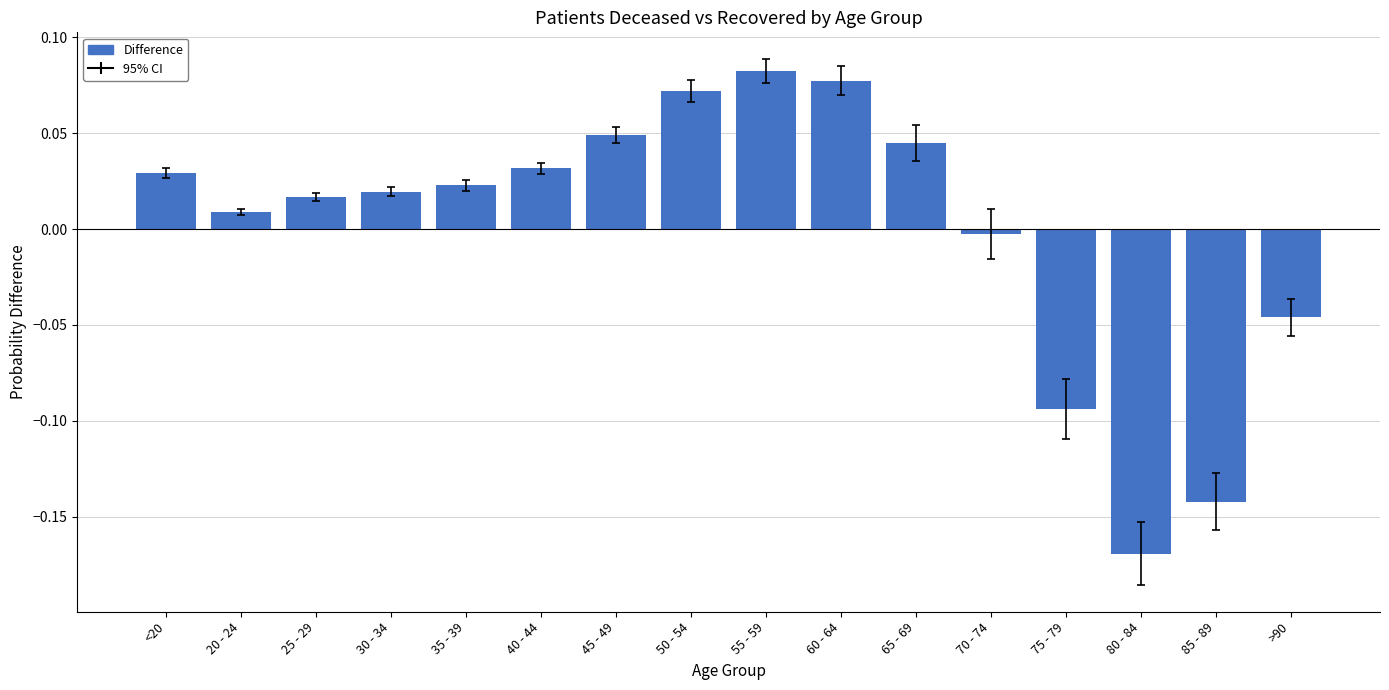

Which has a higher value, 30 - 34 or 45 - 49?

45 - 49